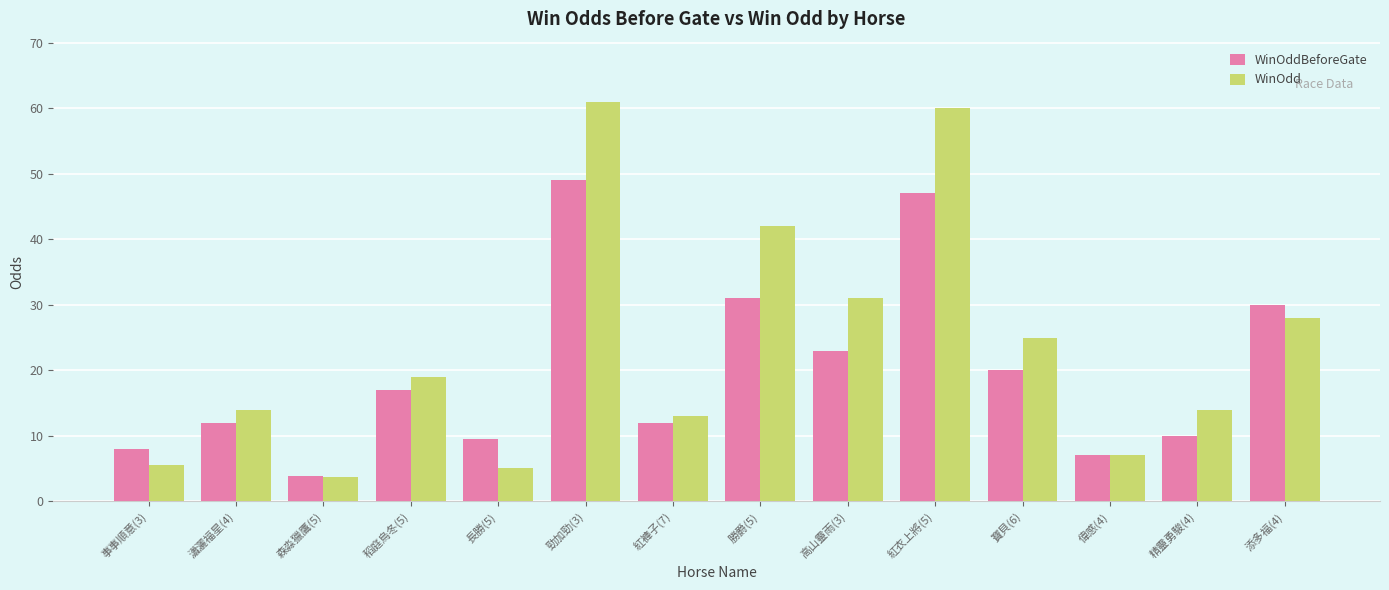

Reading left to right, what are all the values shown in this chart?

WinOddBeforeGate: 8.0	12.0	3.9	17.0	9.5	49.0	12.0	31.0	23.0	47.0	20.0	7.0	10.0	30.0
WinOdd: 5.5	14.0	3.7	19.0	5.1	61.0	13.0	42.0	31.0	60.0	25.0	7.1	14.0	28.0